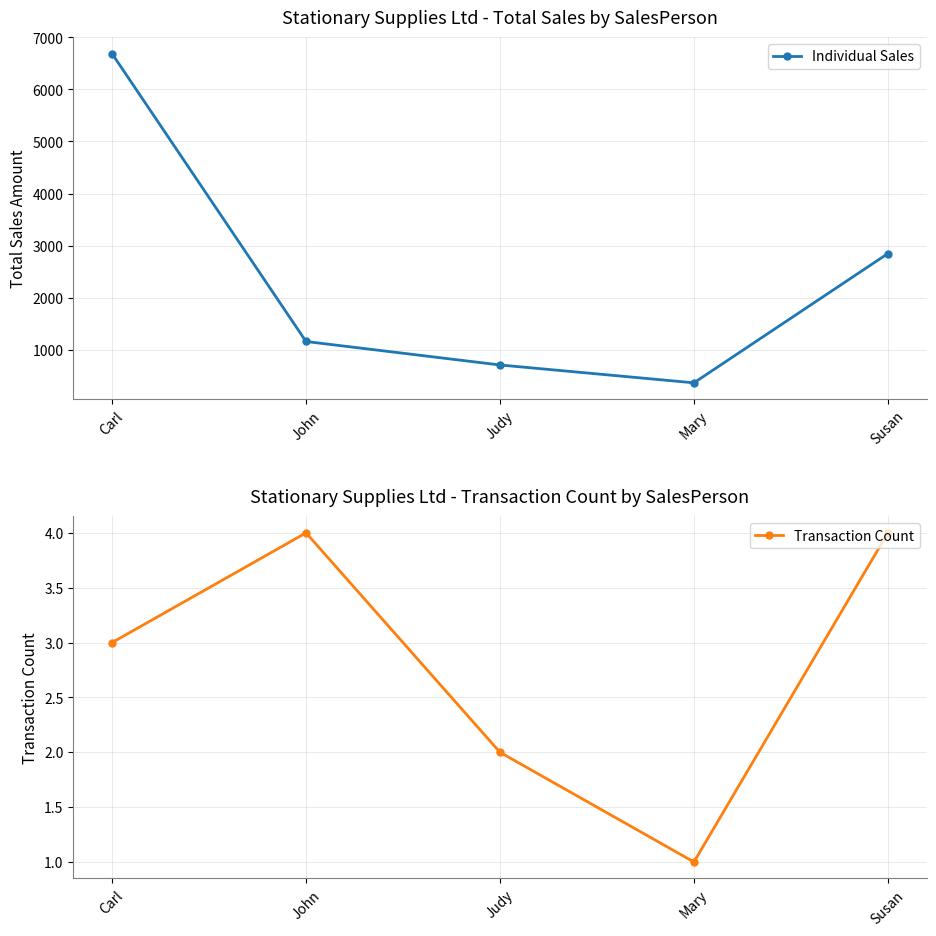

What is the smallest value displayed?

1.0